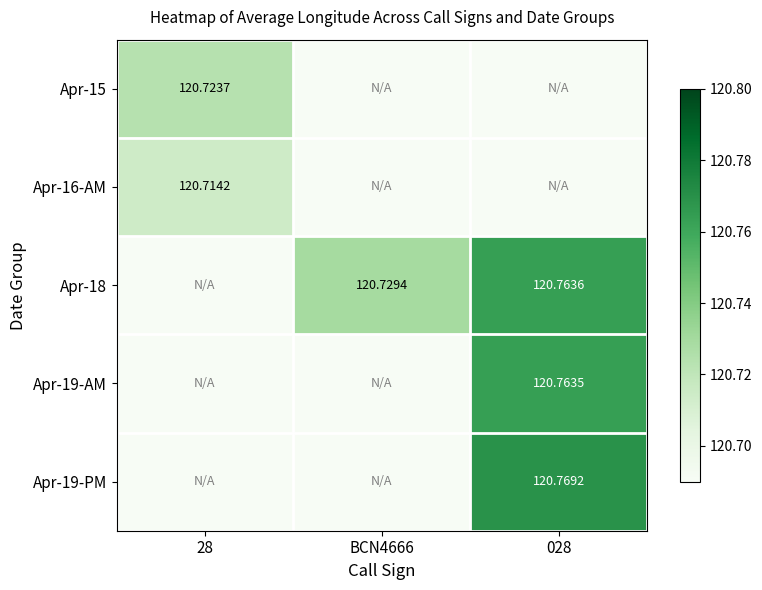

Which category has the lowest value across all series?

BCN4666